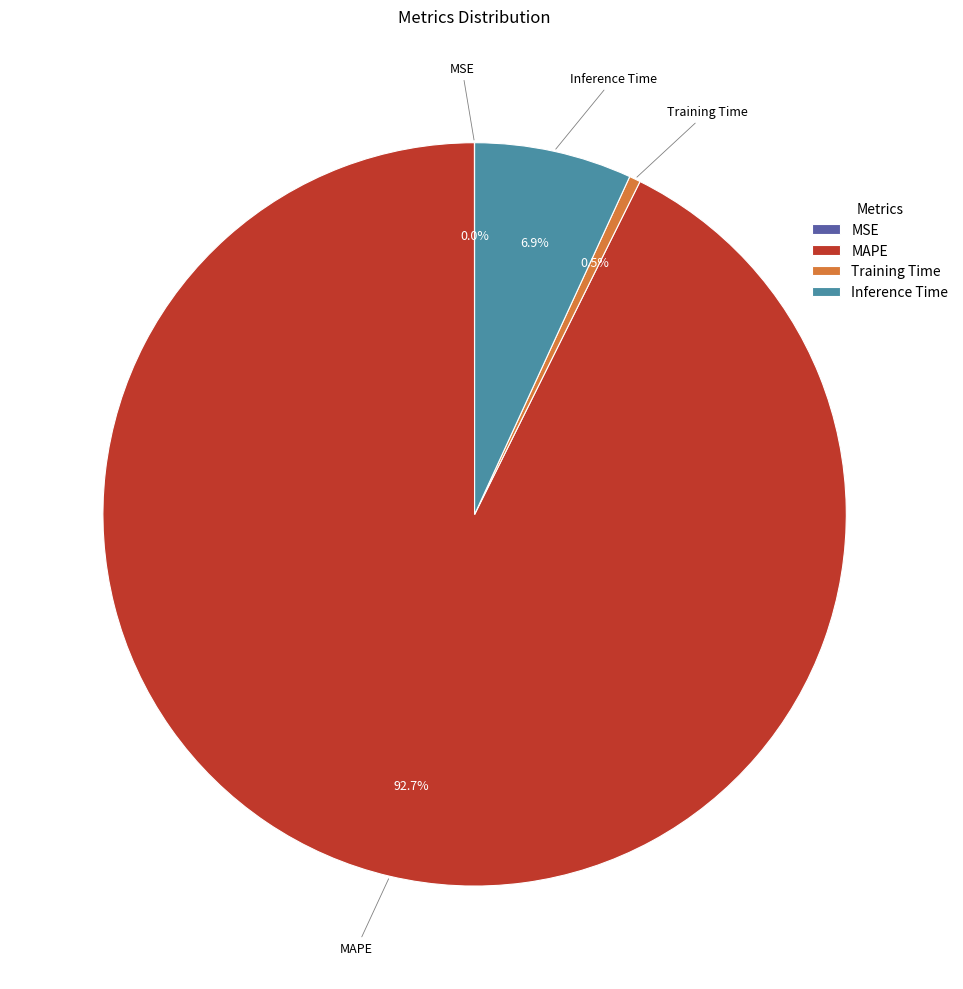

To the nearest percent, what is the difference between the Training Time and MAPE slice percentages?

92%